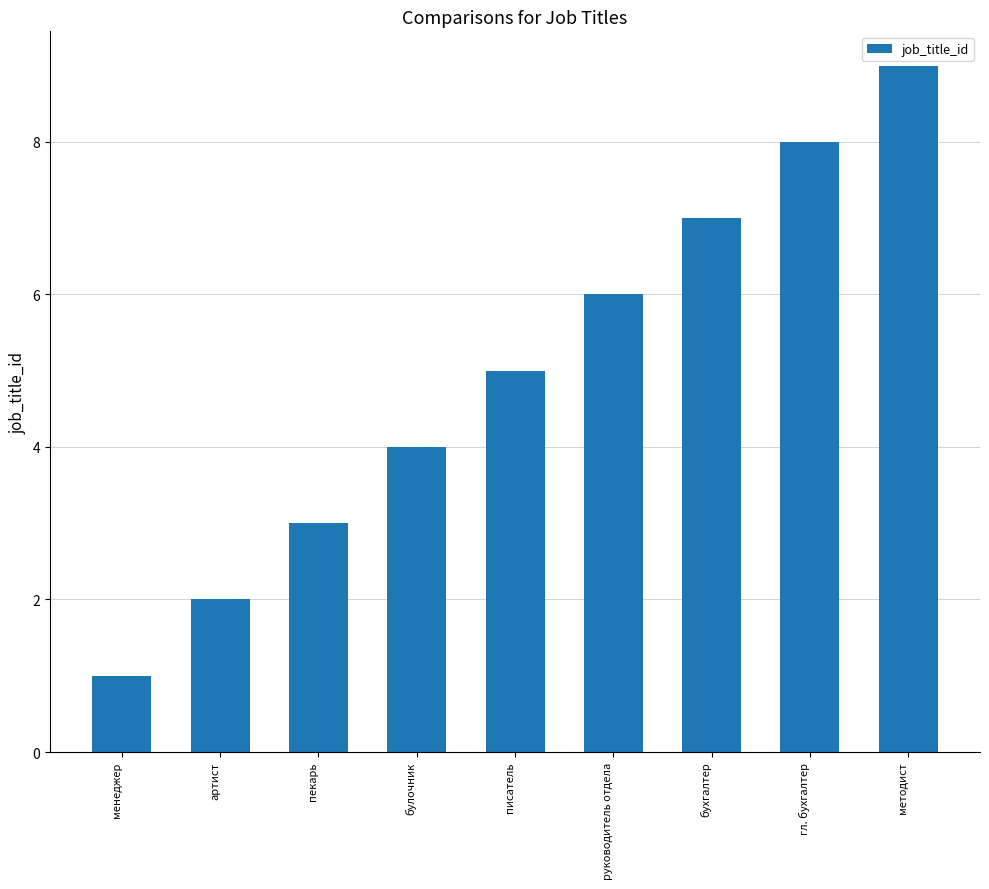

List the labels in order of value, largest first.

методист, гл. бухгалтер, бухгалтер, руководитель отдела, писатель, булочник, пекарь, артист, менеджер